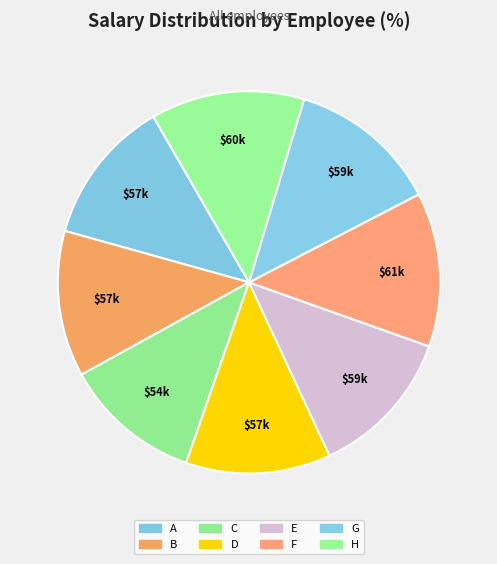

To the nearest percent, what percentage of the pie is A?

12%